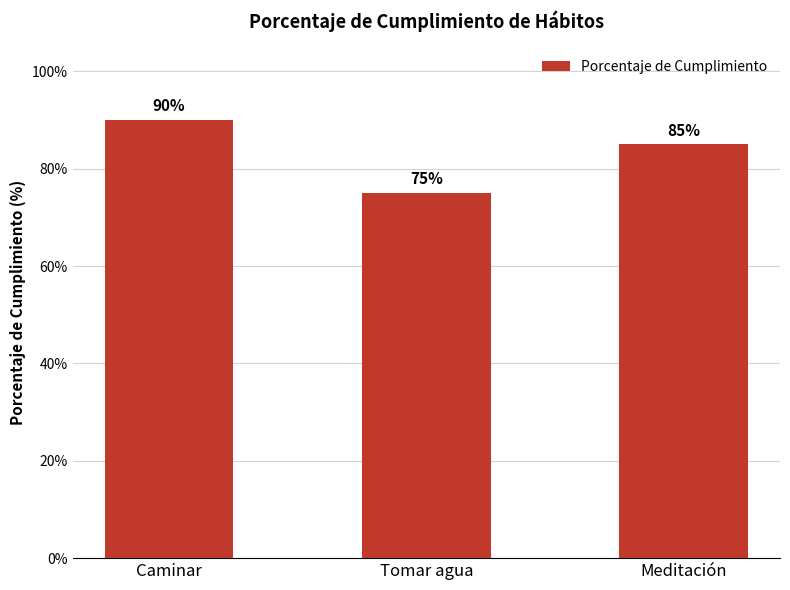

What position from the left is Tomar agua?

2